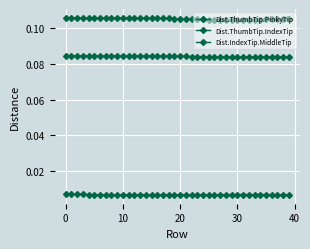

How many series are shown in this chart?

3